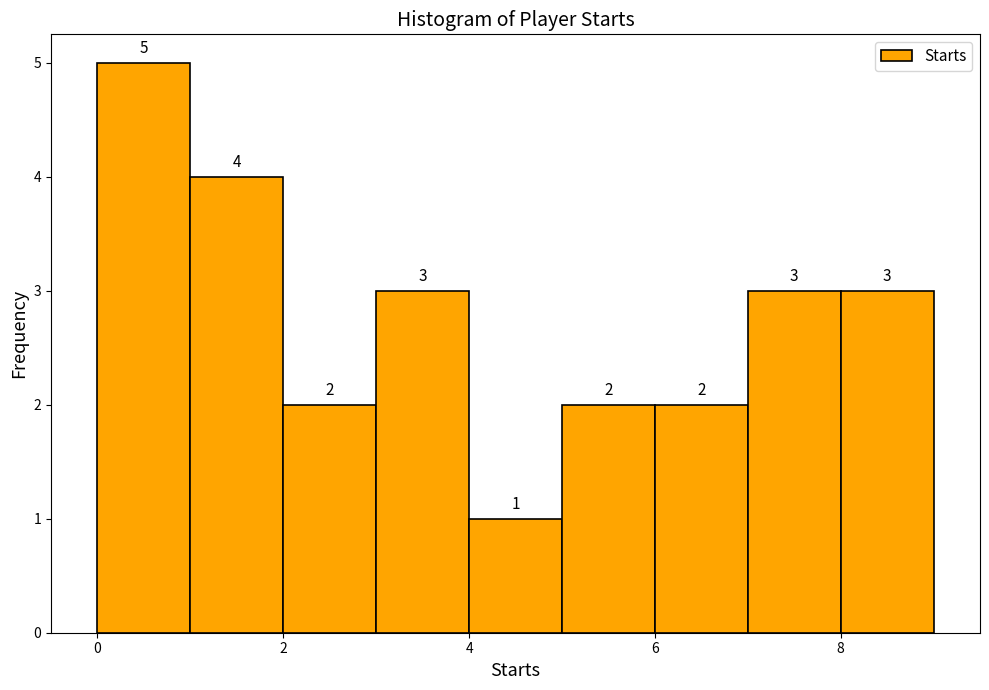

Reading left to right, list every bar in this chart as the range it spans on the x-axis followed by its height.

0 to 1: 5
1 to 2: 4
2 to 3: 2
3 to 4: 3
4 to 5: 1
5 to 6: 2
6 to 7: 2
7 to 8: 3
8 to 9: 3